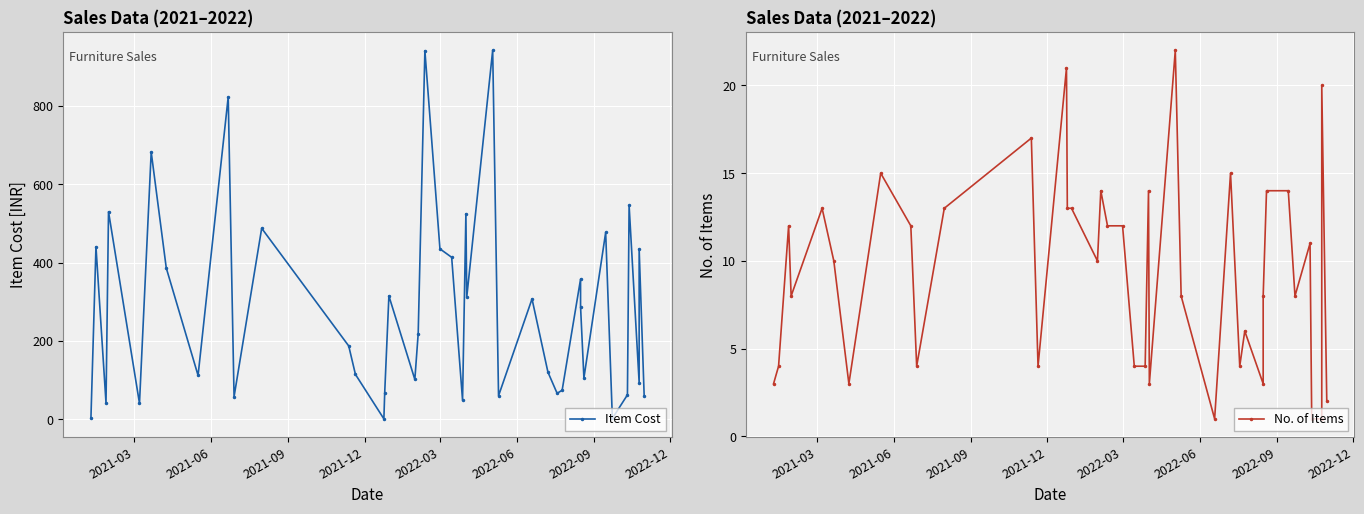

How many data points in No. of Items are less than 10?

19